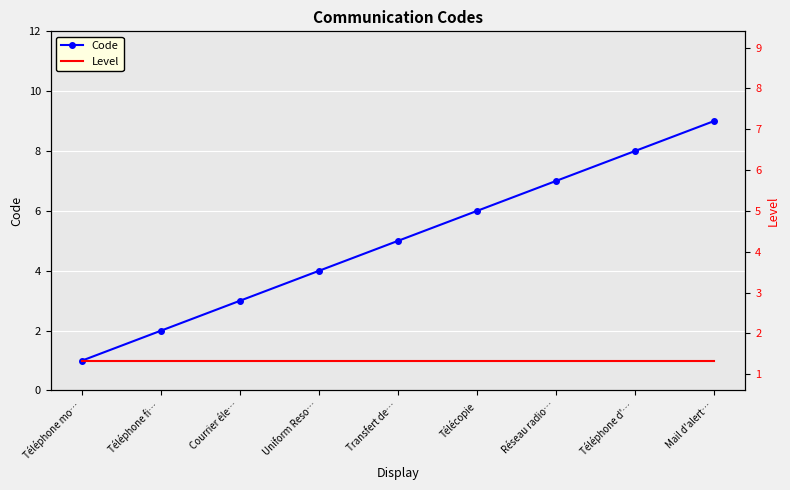

Between Transfert de… and Mail d'alert…, which is larger?

Mail d'alert…